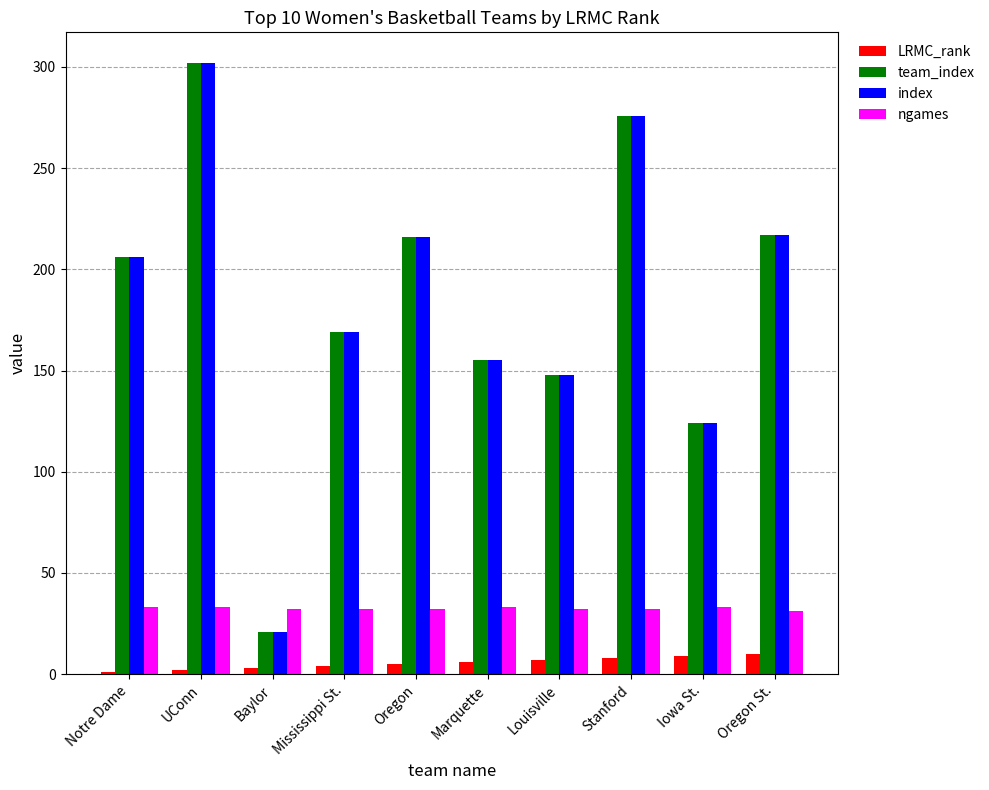

Is it true that index equals 302 at UConn?

True